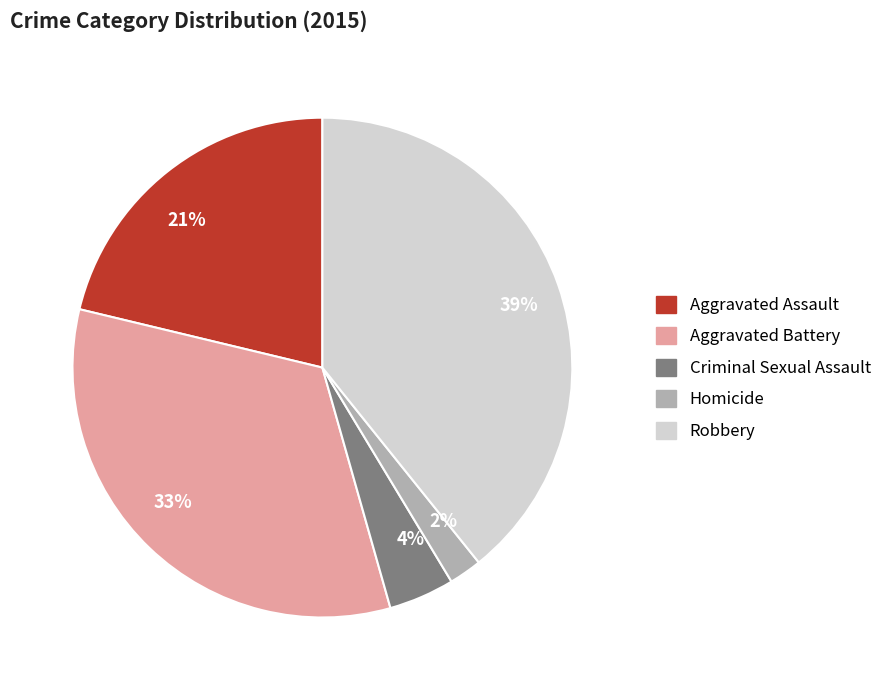

To the nearest percent, what is the difference between the Homicide and Criminal Sexual Assault slice percentages?

2%